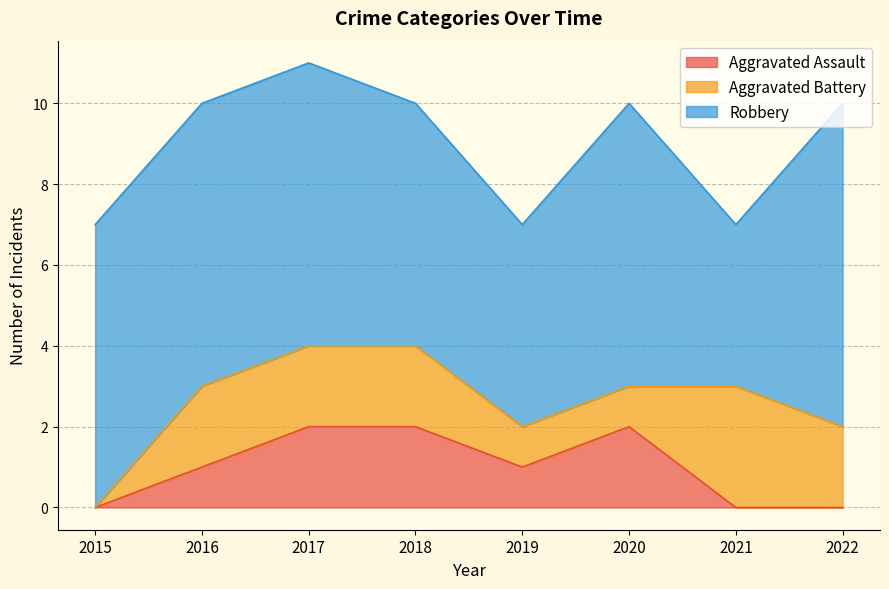

What is the difference between the second highest and second lowest values in the Aggravated Assault series?

2